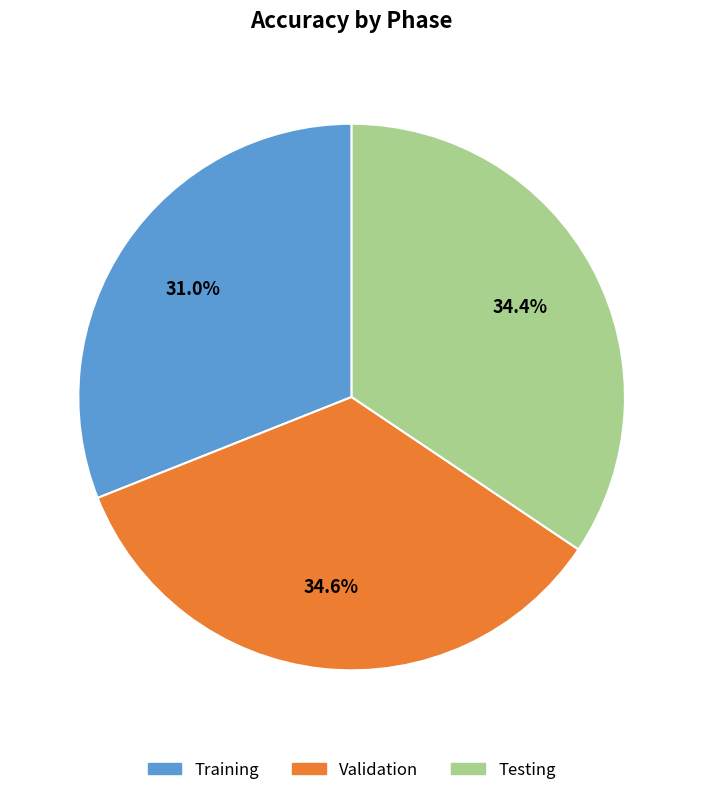

Which category has the smallest portion of the pie?

Training